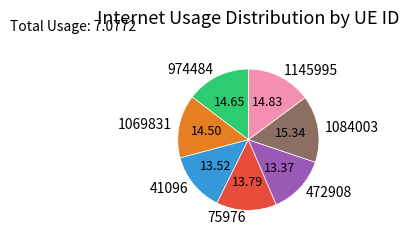

Do 41096 and 75976 together represent more than half of the pie?

No